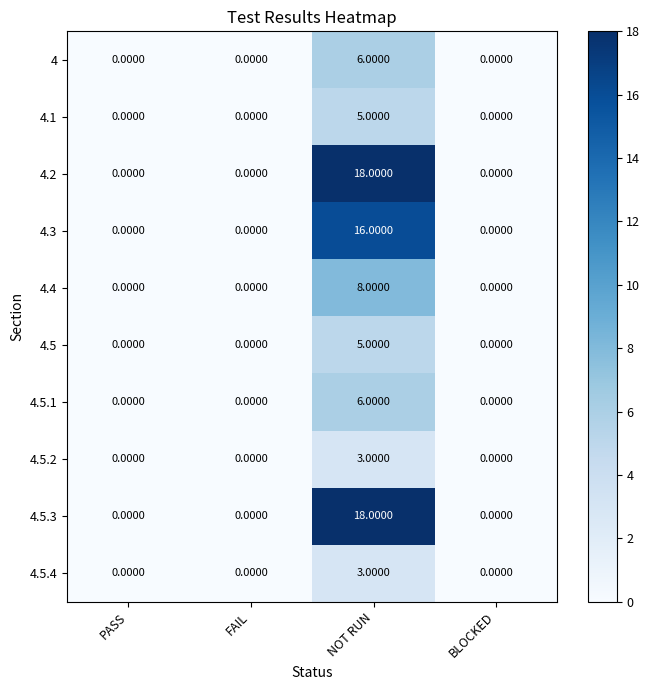

How many values in 4.3 are above zero?

1